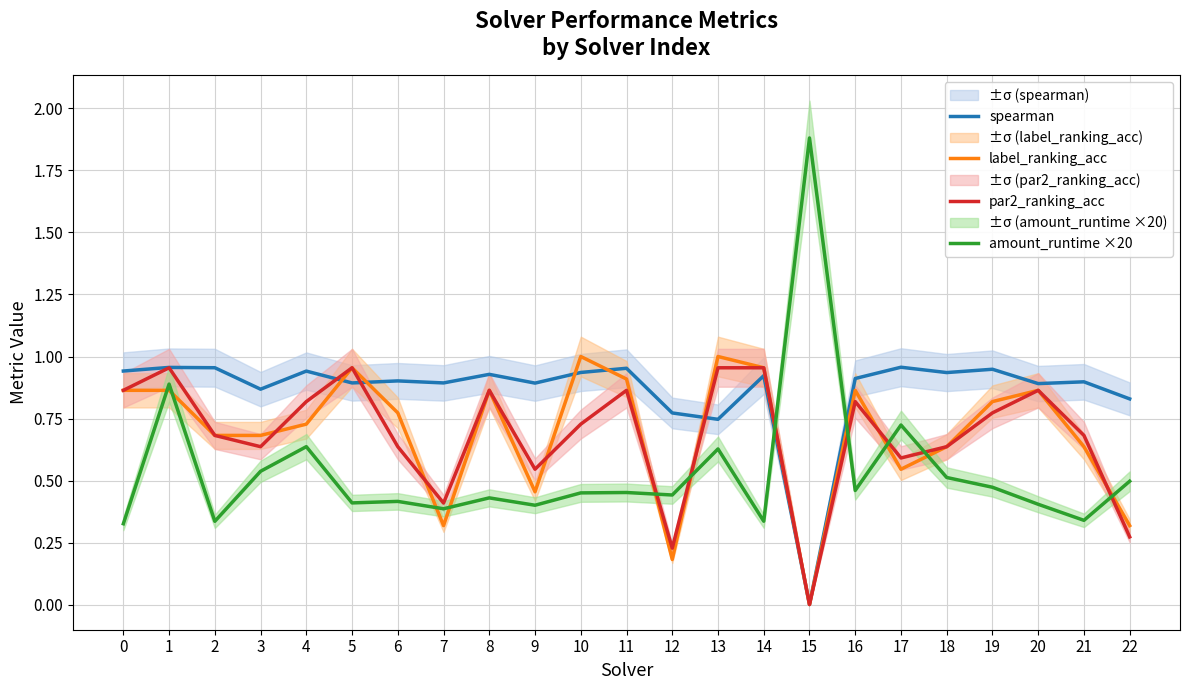

What is the value of the amount_runtime ×20 point at the 23rd from the left?

0.5